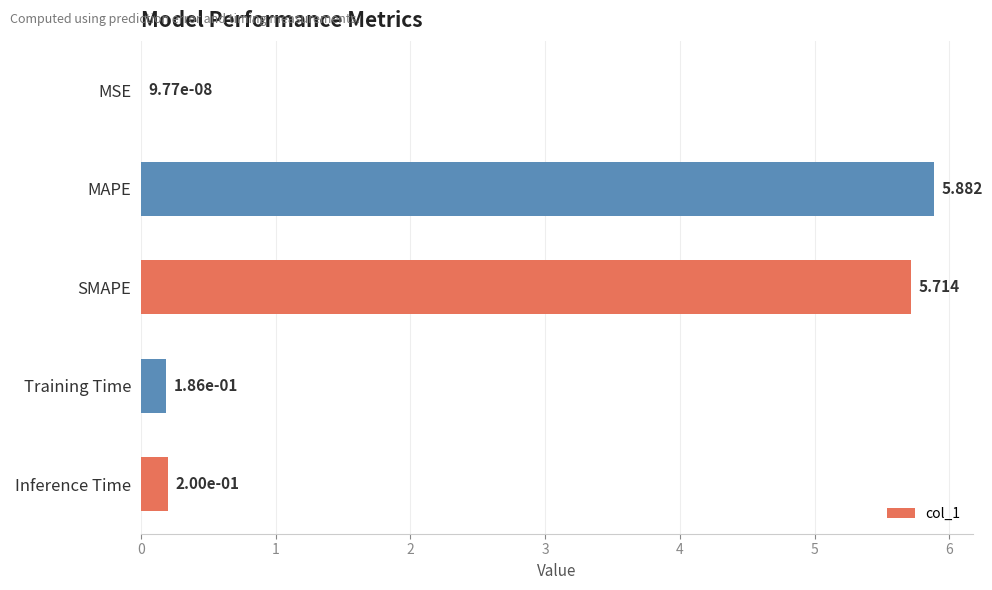

At which category does the chart reach its peak across all series?

MAPE